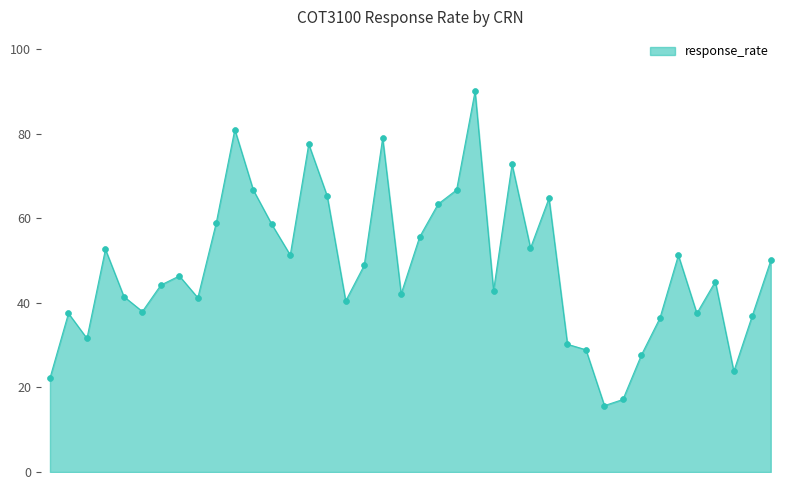

What is the greatest value displayed?

90.0